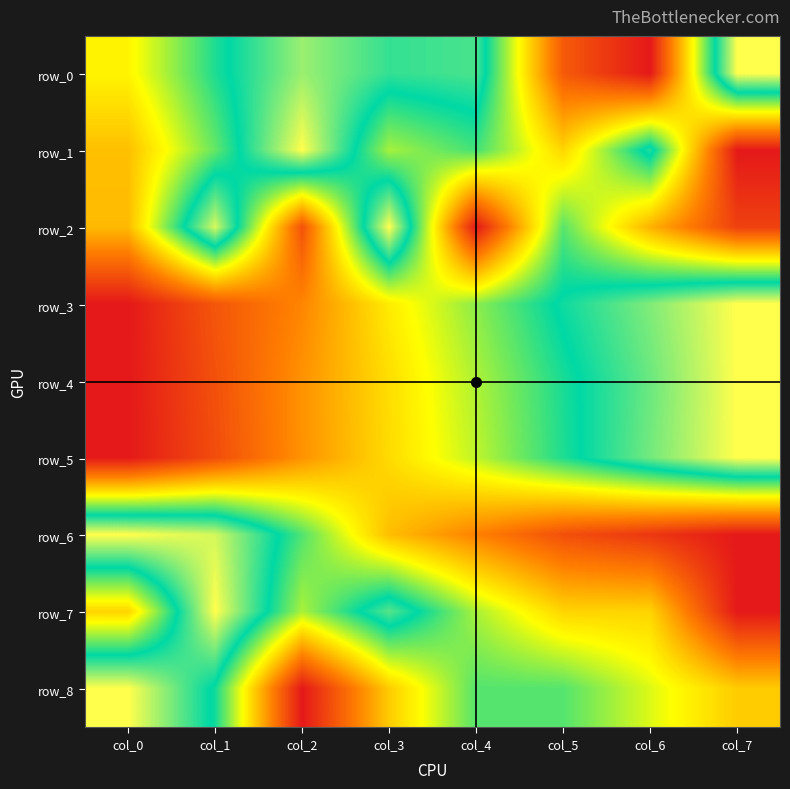

Which series changed the most between col_1 and col_7?

row_7